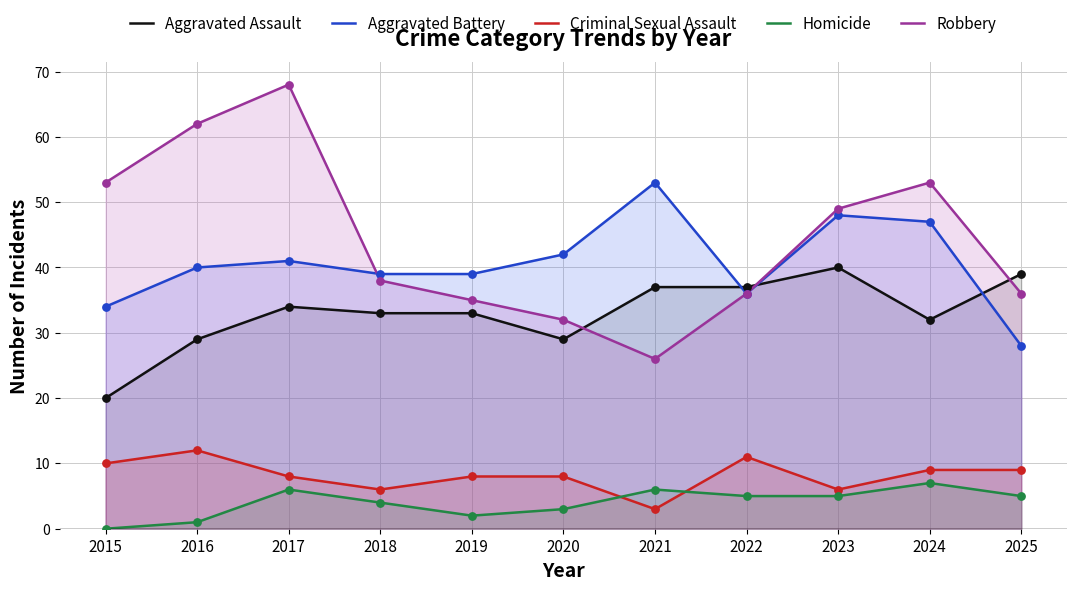

Which series has the largest total across all categories?

Robbery